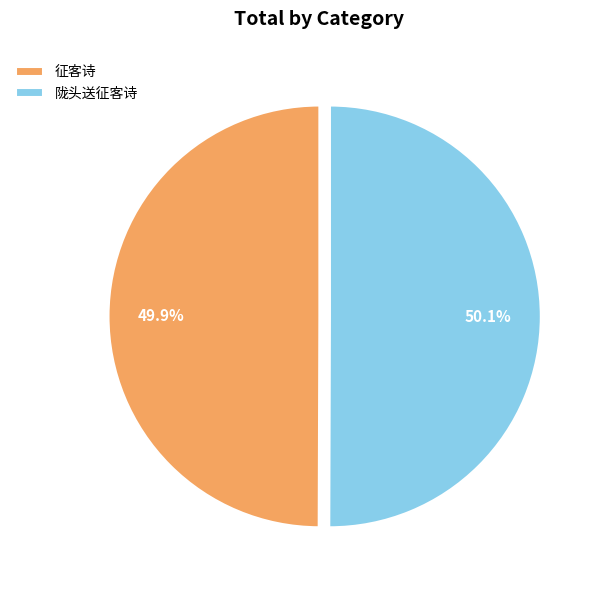

What is the total percentage of 陇头送征客诗 and 征客诗?

100.0%